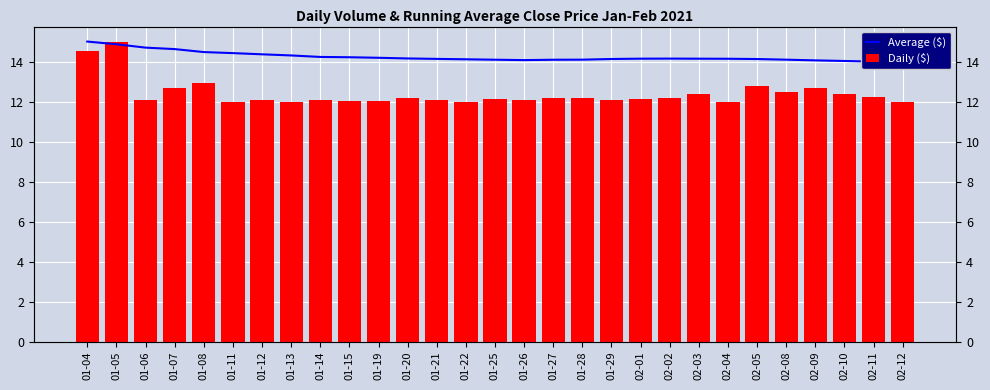

What is the label of the 13th bar from the left?

01-21